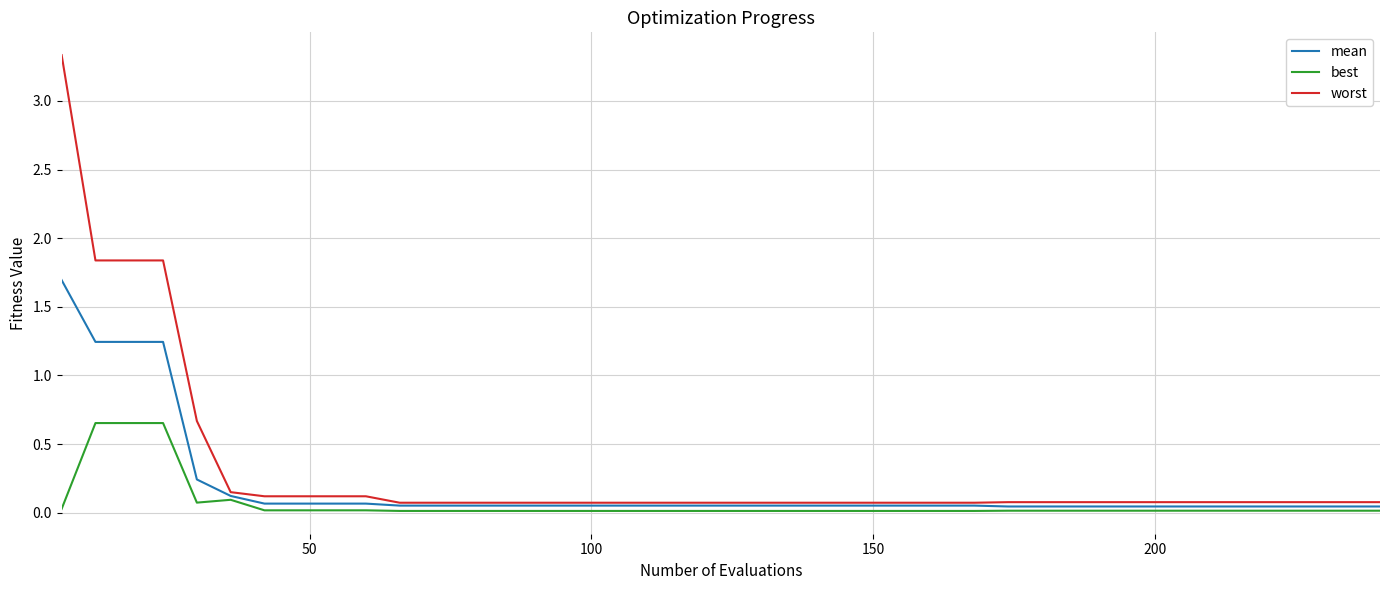

List the series in order of their peak value, lowest first.

best, mean, worst